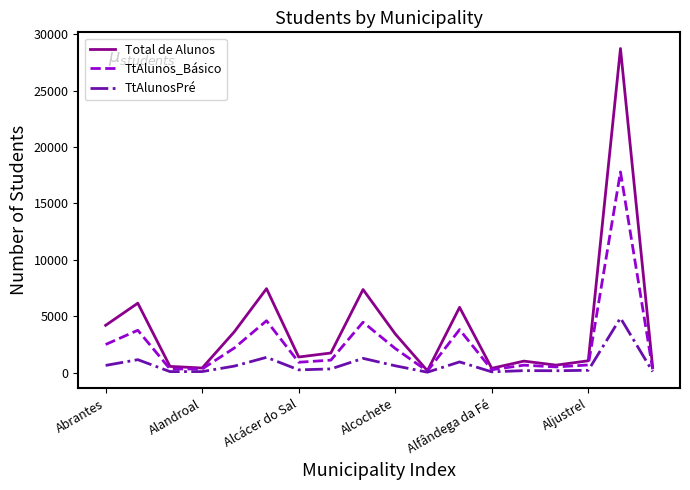

Which series has the largest total across all categories?

Total de Alunos